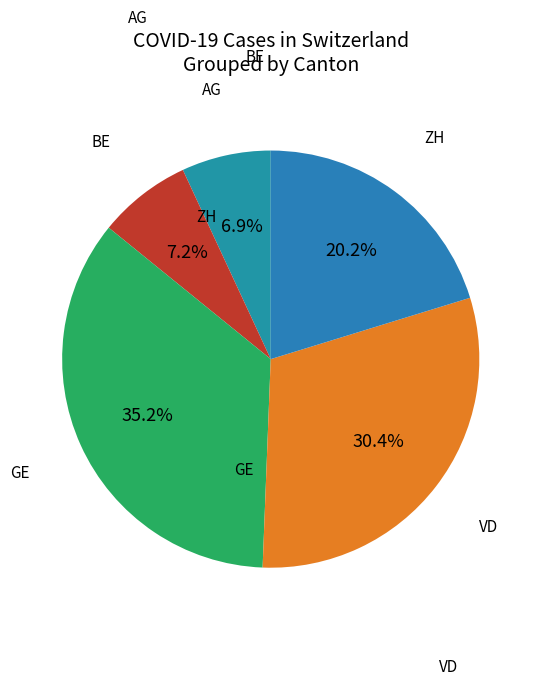

Rank the categories by value from lowest to highest.

AG, BE, ZH, VD, GE